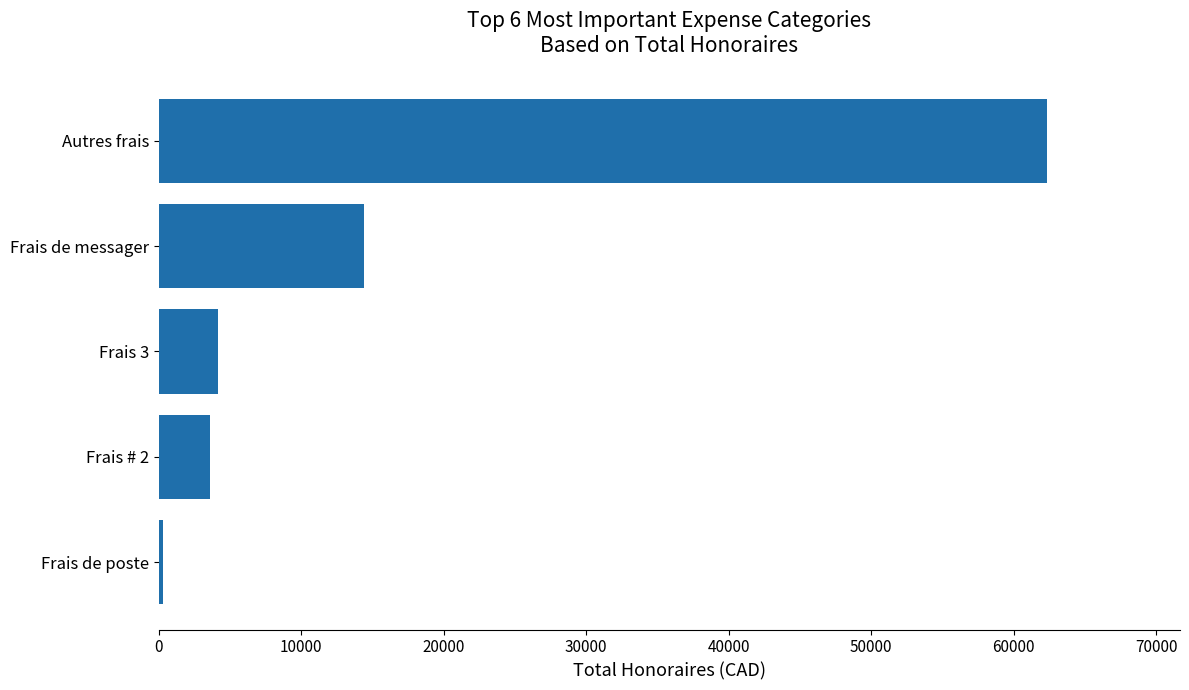

Approximately how many times larger is the value at Autres frais compared to Frais de messager?

4.3